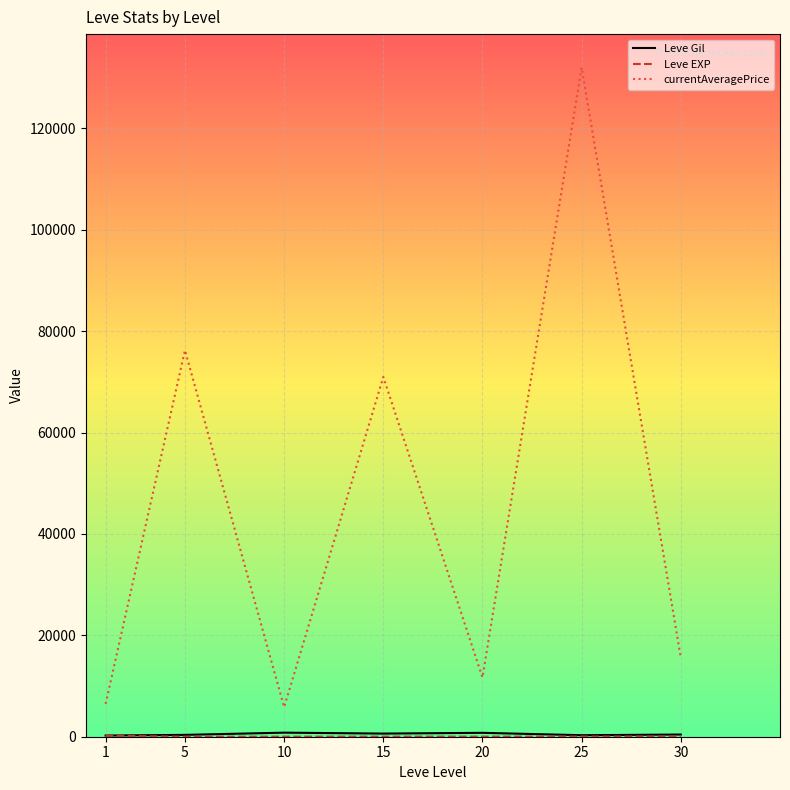

Which series has the largest total across all categories?

currentAveragePrice